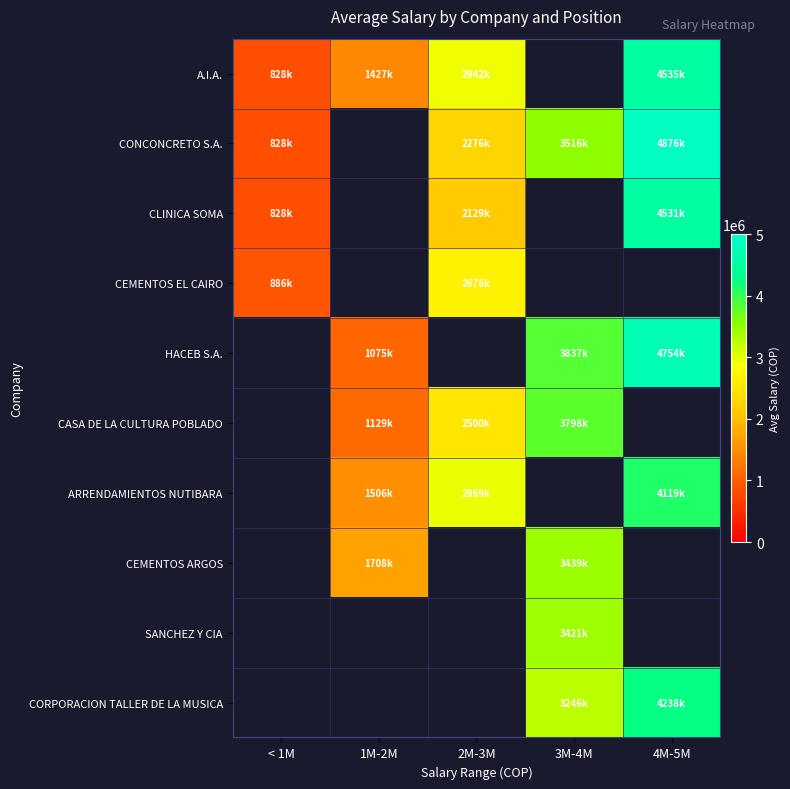

Between 1M-2M and 4M-5M, which is larger?

4M-5M